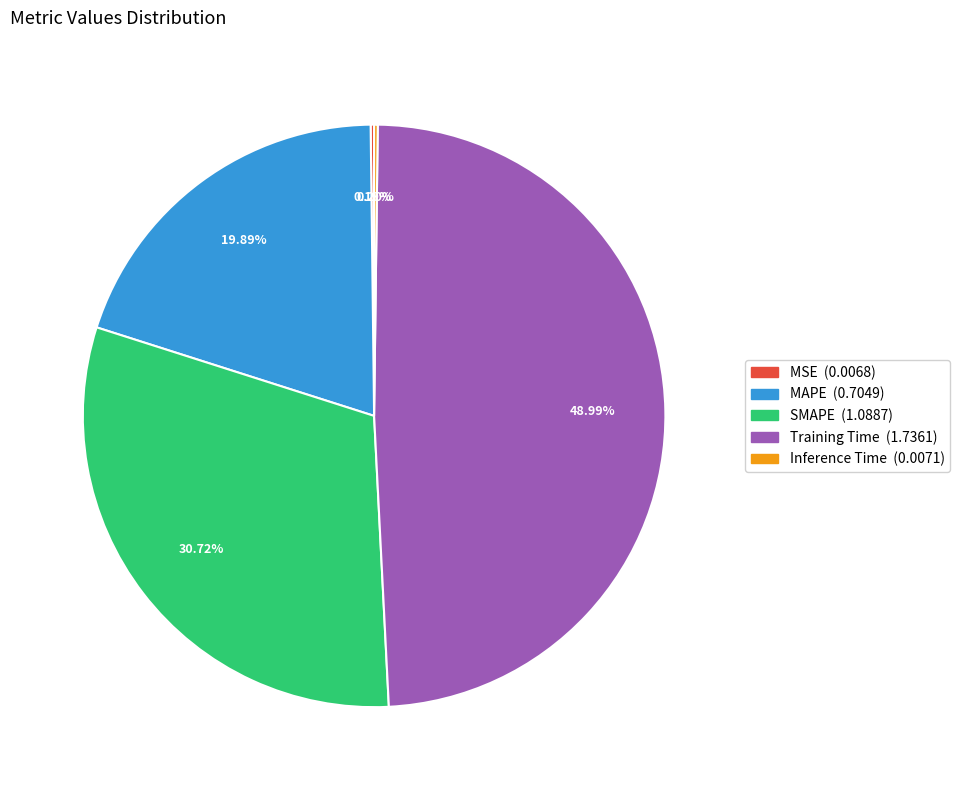

To the nearest percent, what percentage of the pie is SMAPE?

31%